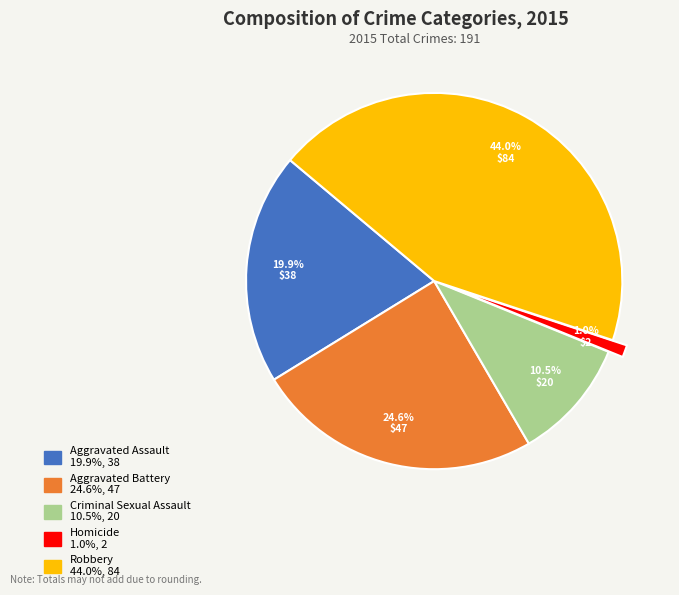

What is the smallest slice in the pie chart?

Homicide